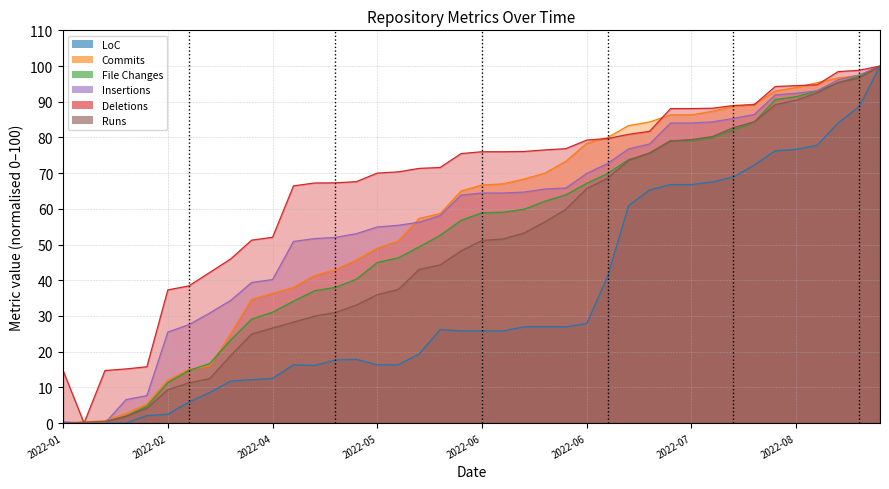

Where is LoC nearest to the value 50?

2022-06-17